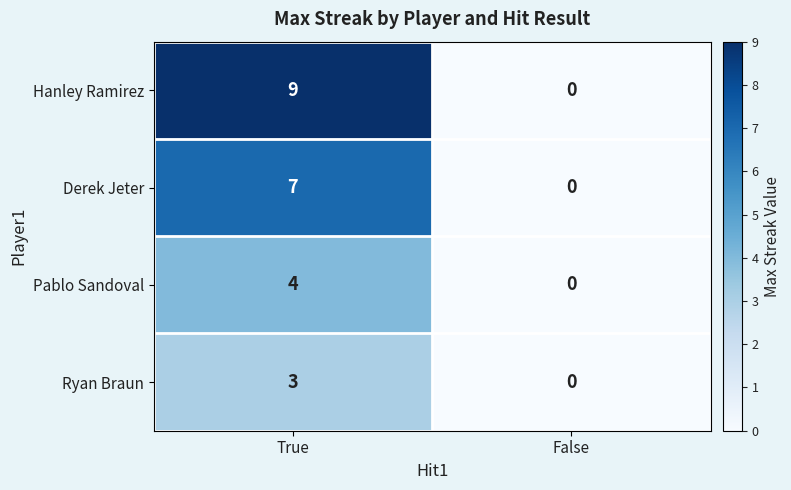

What is the difference between the maximum and minimum values in the Hanley Ramirez series?

9